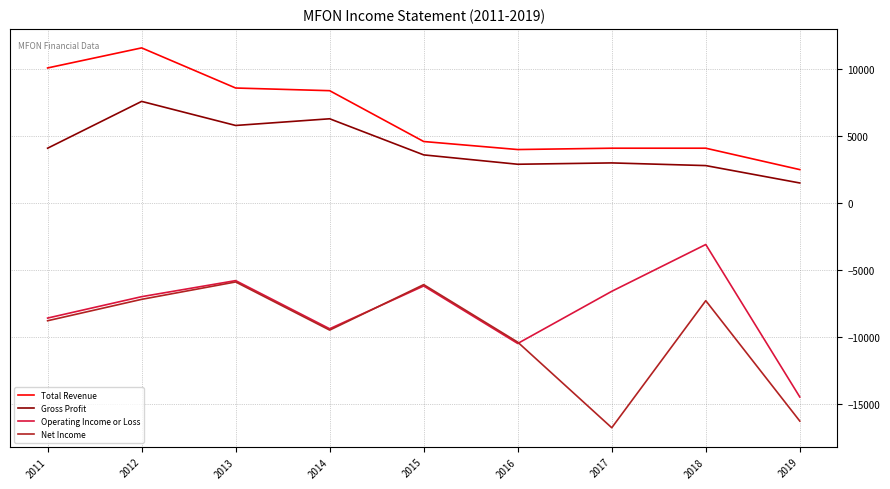

Count the number of categories in the chart.

9